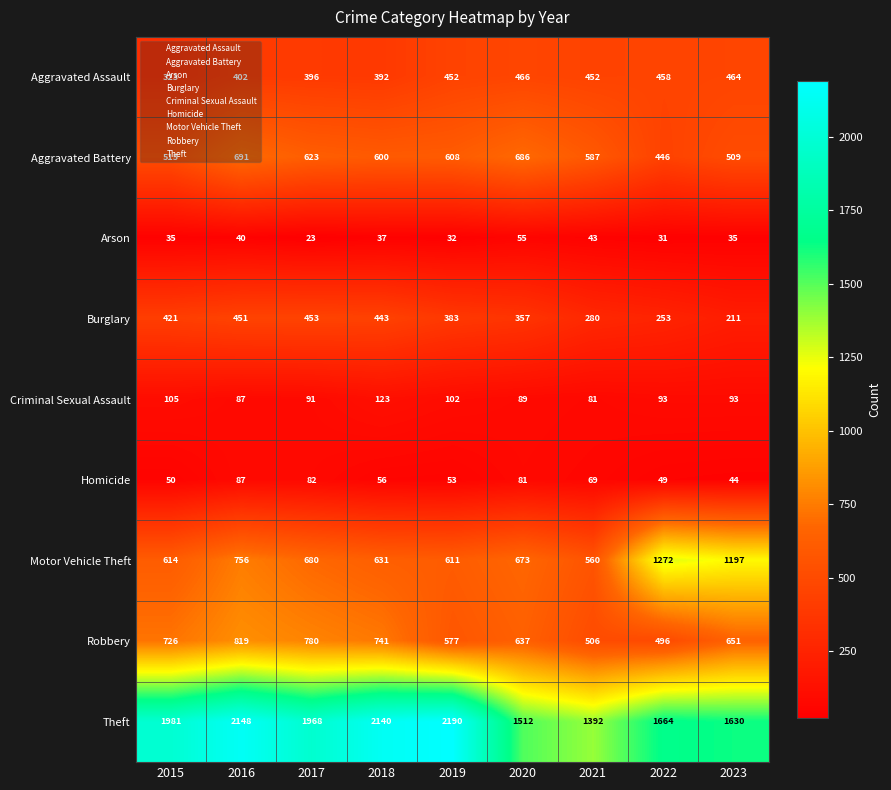

Between 2017 and 2020, which series saw the biggest shift?

Theft